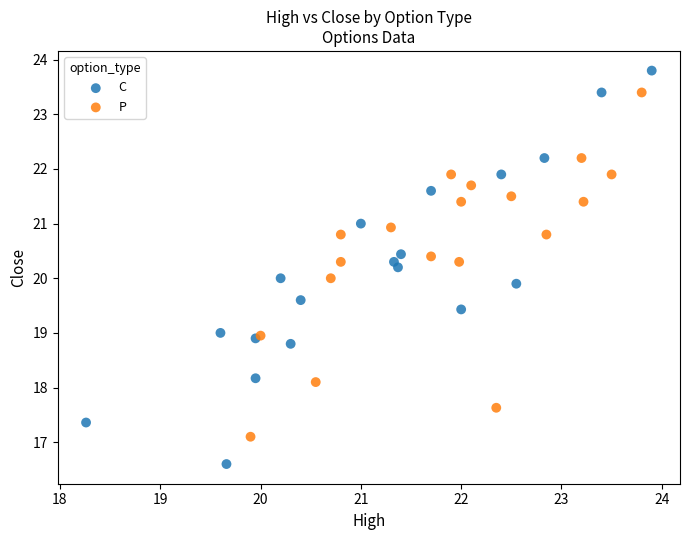

Which series has the largest Y range (max minus min)?

C